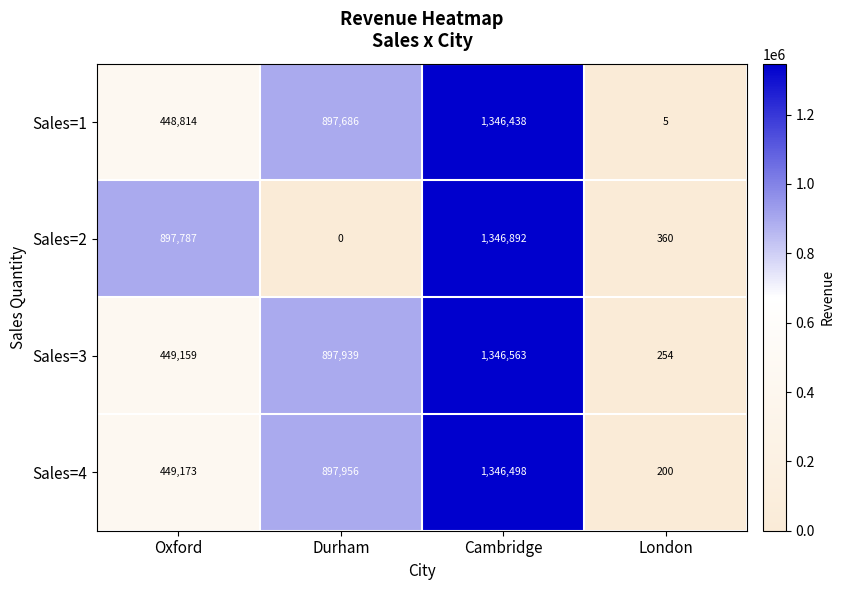

What is the difference between the maximum and minimum values in the Sales=3 series?

1346309